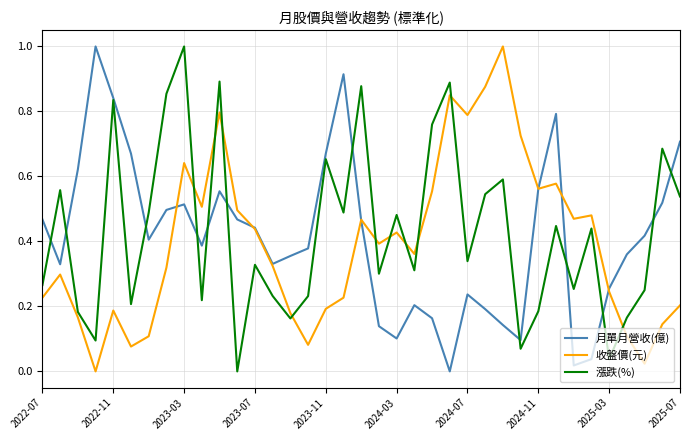

Which series ends up on top after the final intersection of 漲跌(%) and 收盤價(元)?

漲跌(%)